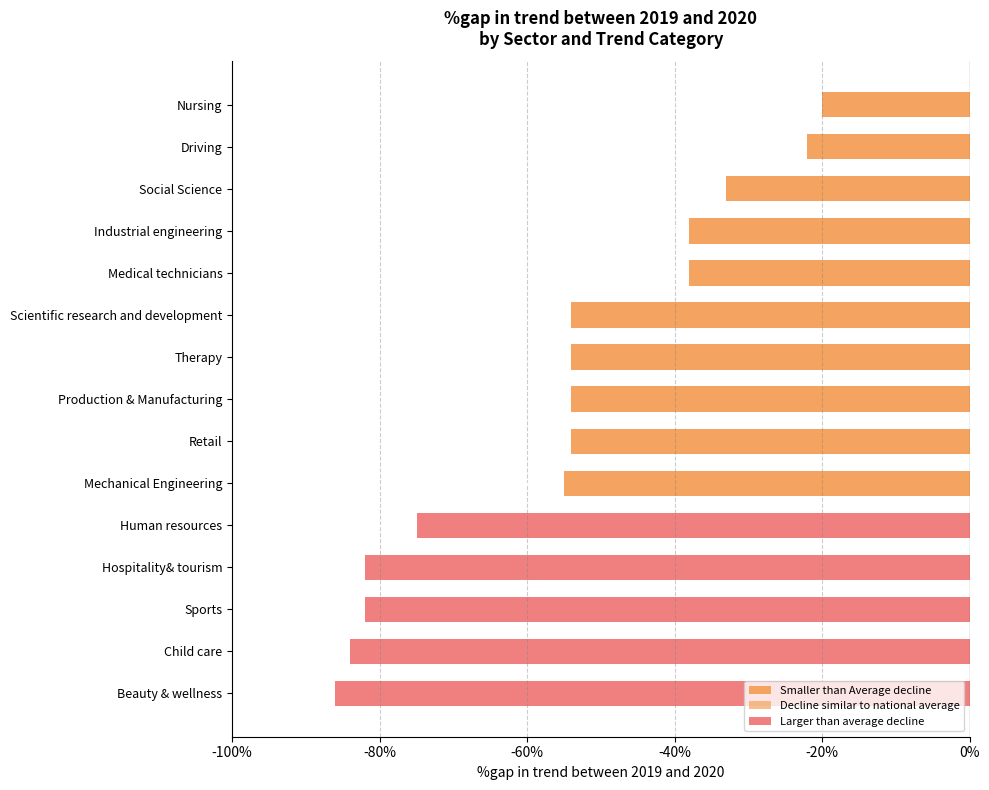

At which label is the value closest to -53?

Scientific research and development